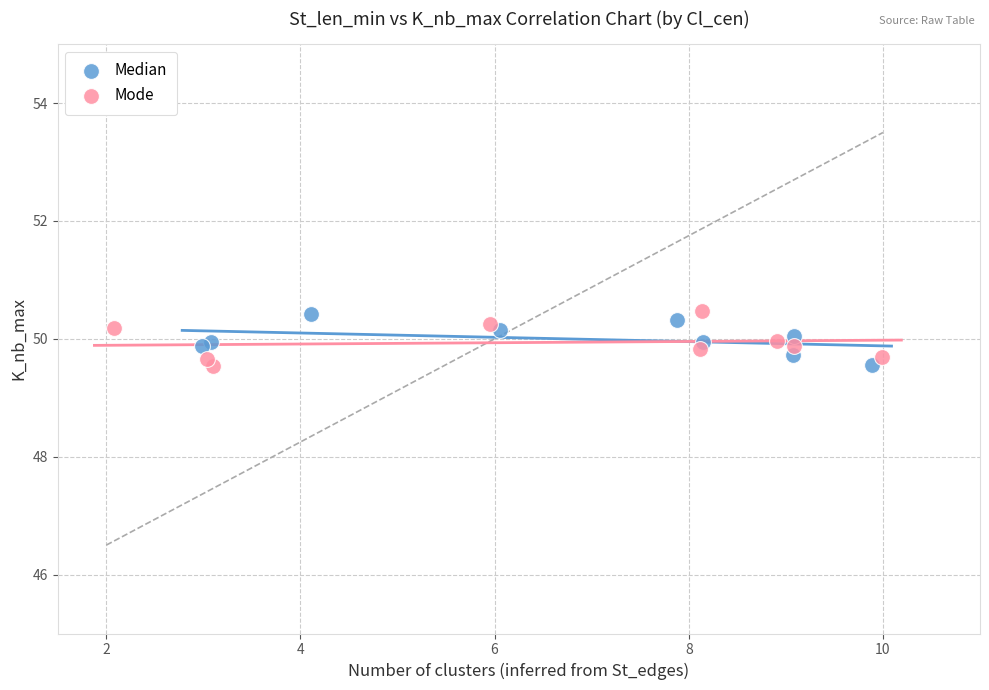

What are all the series names shown in the legend?

Median, Mode